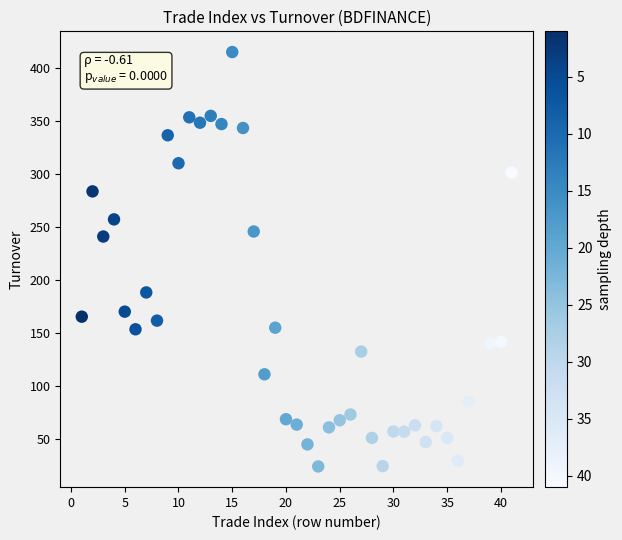

What Y value in the scatter plot is closest to 219?

241.1